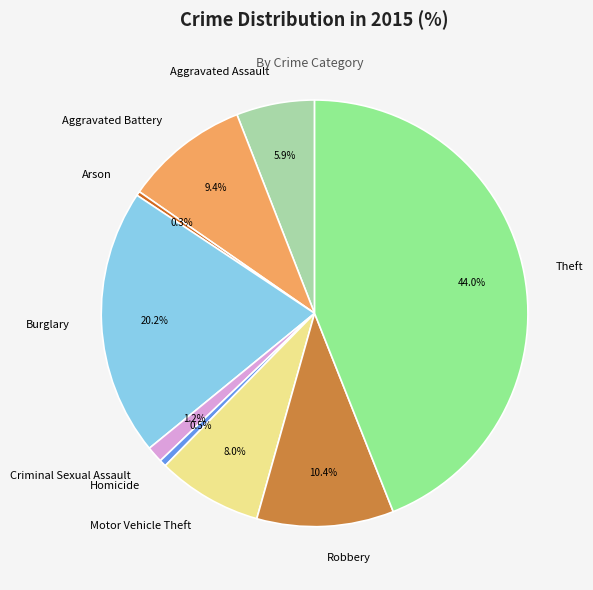

What portion of the pie excludes Motor Vehicle Theft?

92.0%